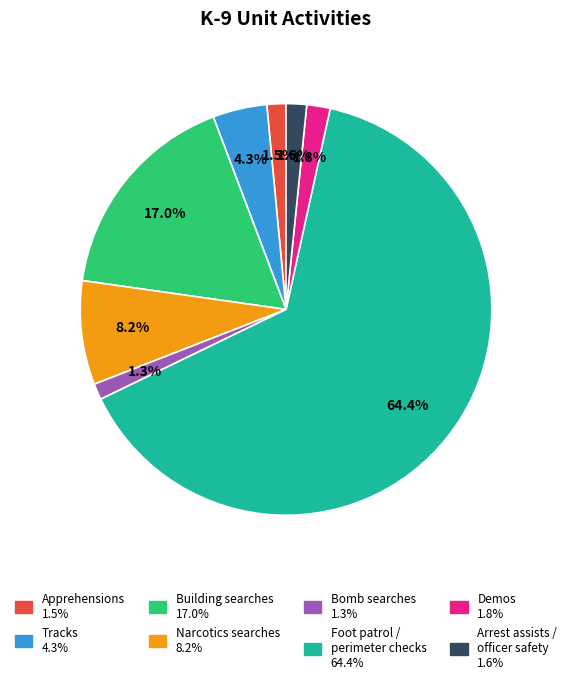

To the nearest percent, what is the difference between the largest and smallest slice percentages?

63%